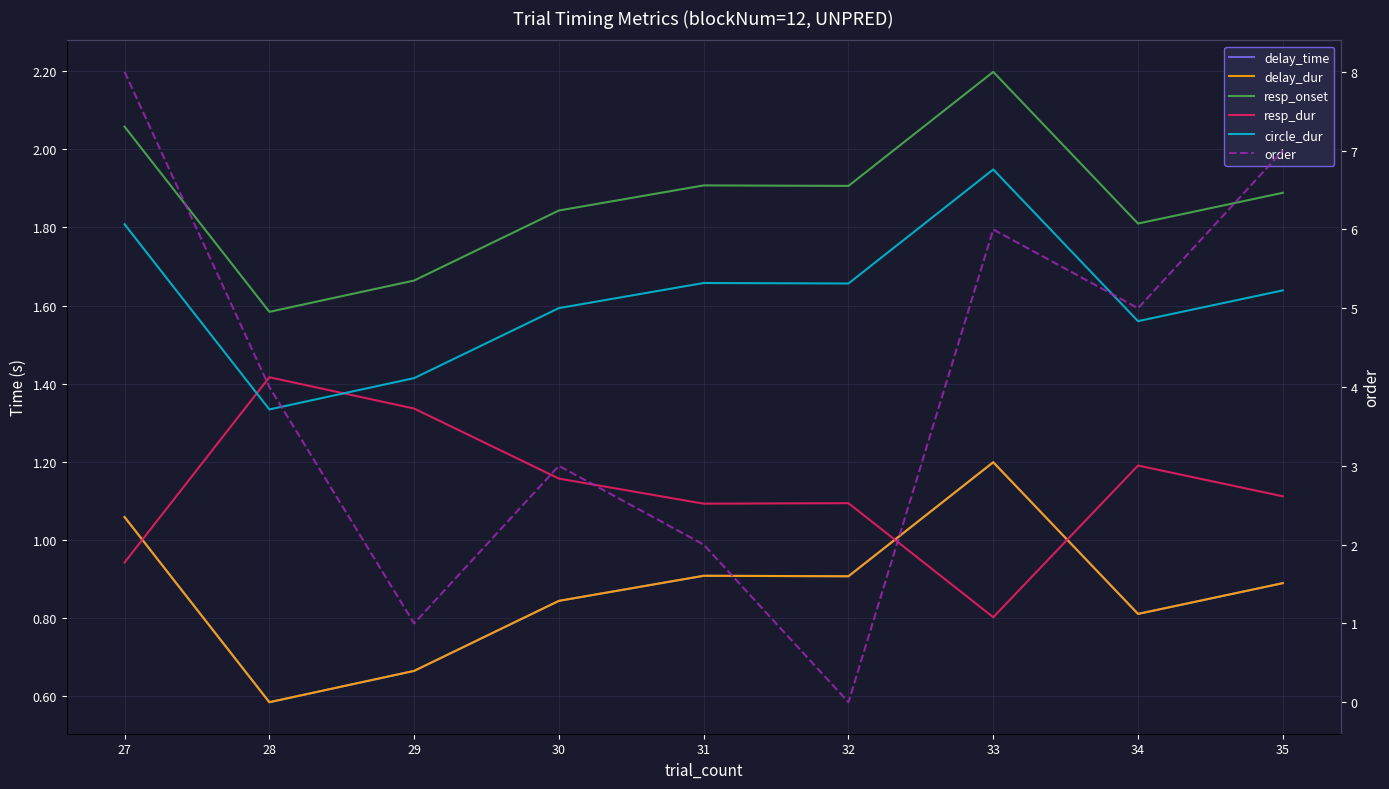

The resp_onset series shows 1.7 at 29. True or false?

True